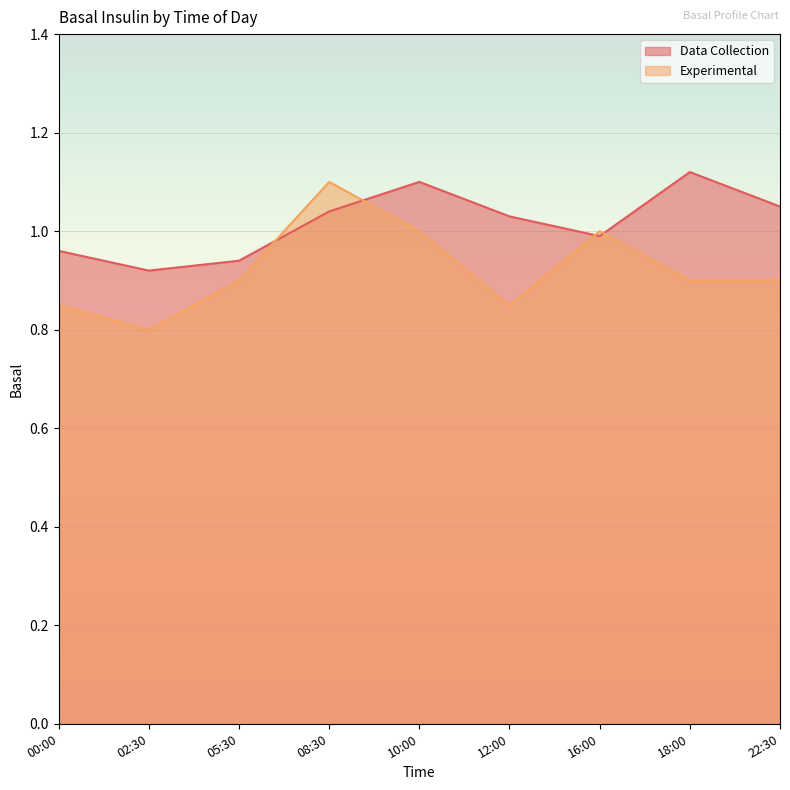

True or false: Data Collection and Experimental intersect in this chart.

True